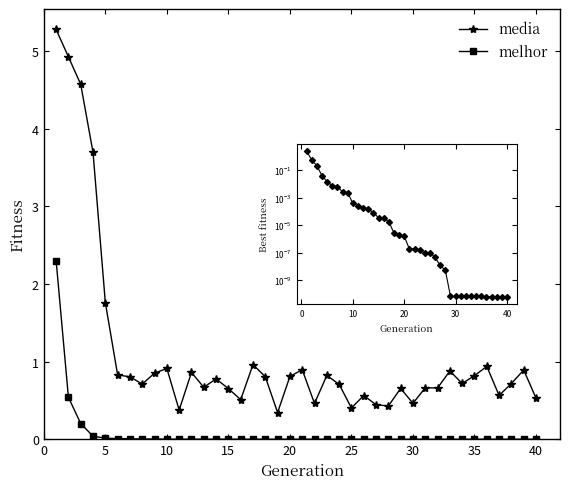

List the series in order of their peak value, lowest first.

melhor, media